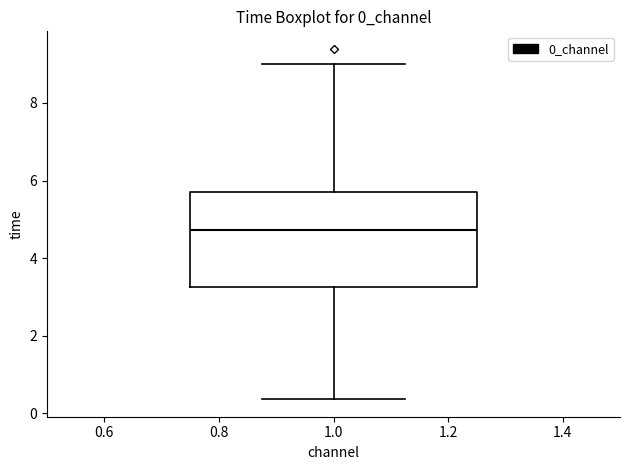

Where does the lower whisker of the box at x = 1.0 end on the y-axis? The values are not printed on the chart, so give them approximately, as read against the axis.

0.4